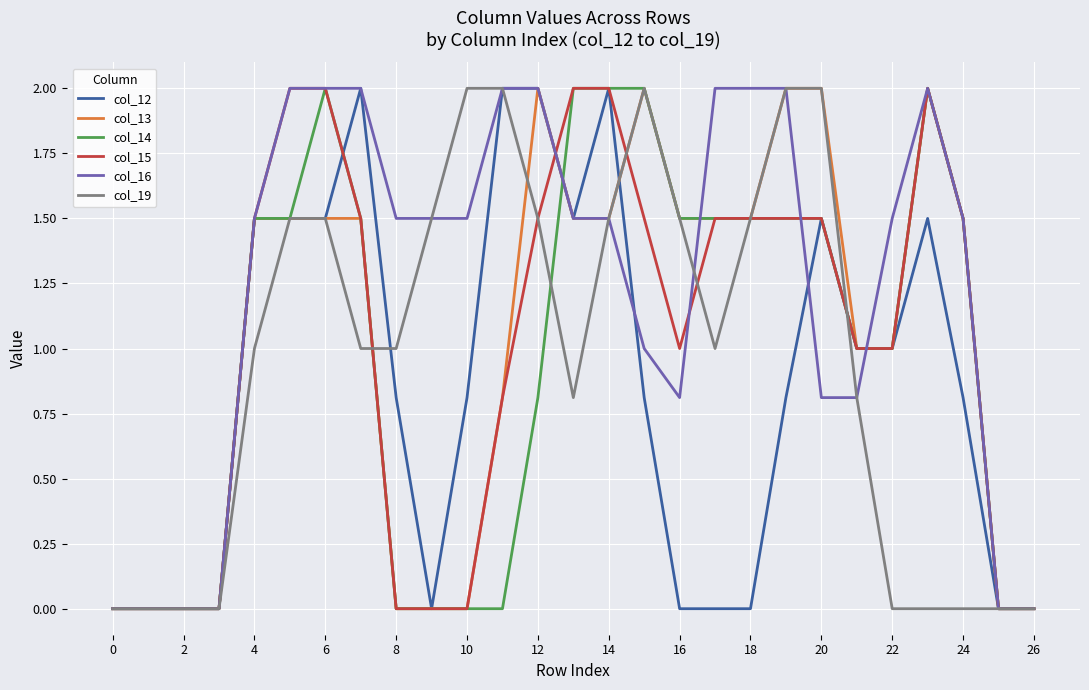

What is the maximum value for col_19?

2.0